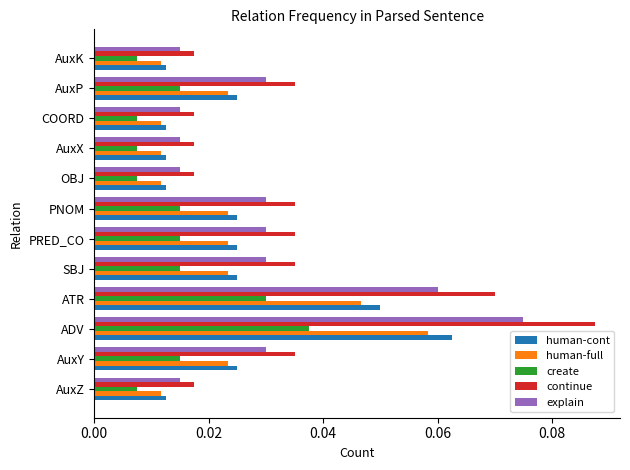

Which series has the largest total across all categories?

continue